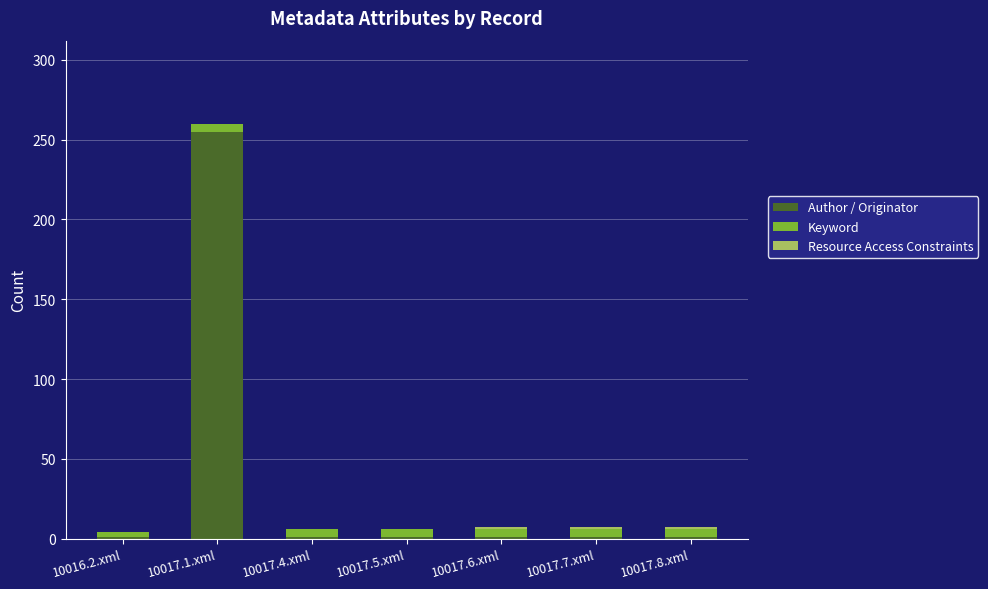

What is the sum of all Author / Originator values?

261